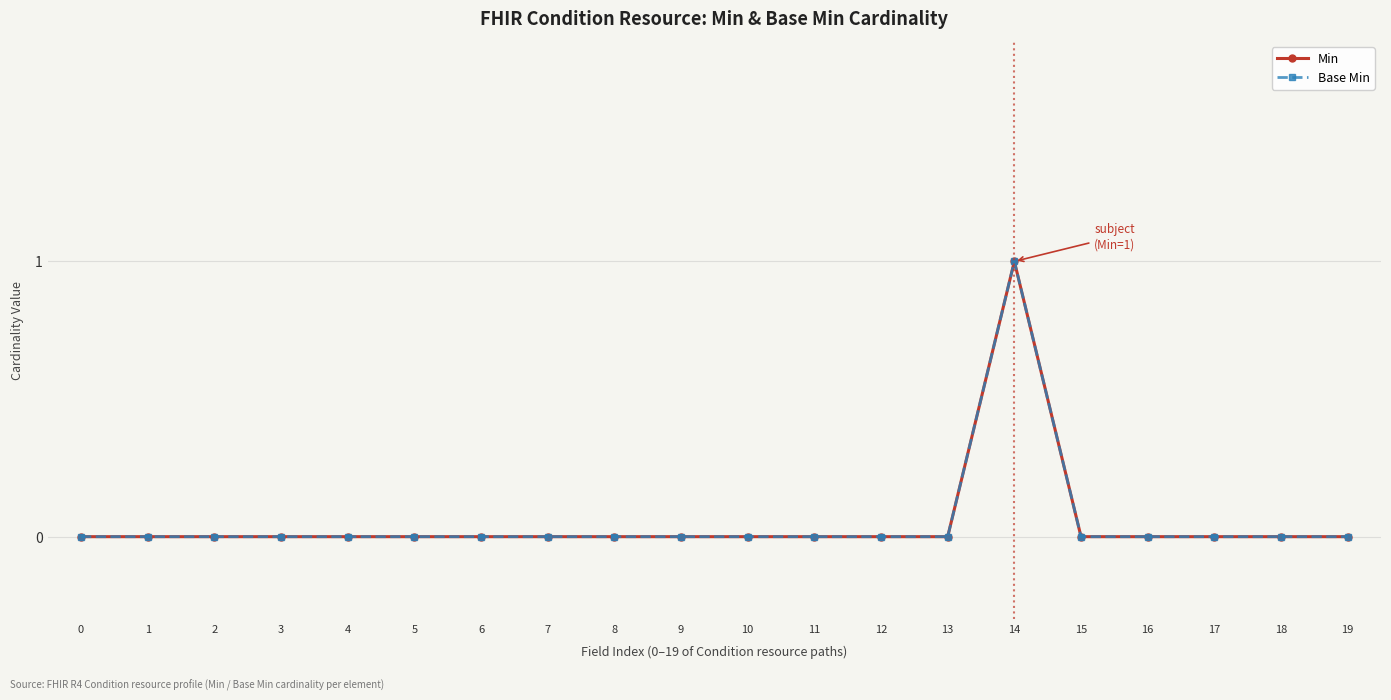

At 3, list the series in order from largest to smallest.

Min, Base Min